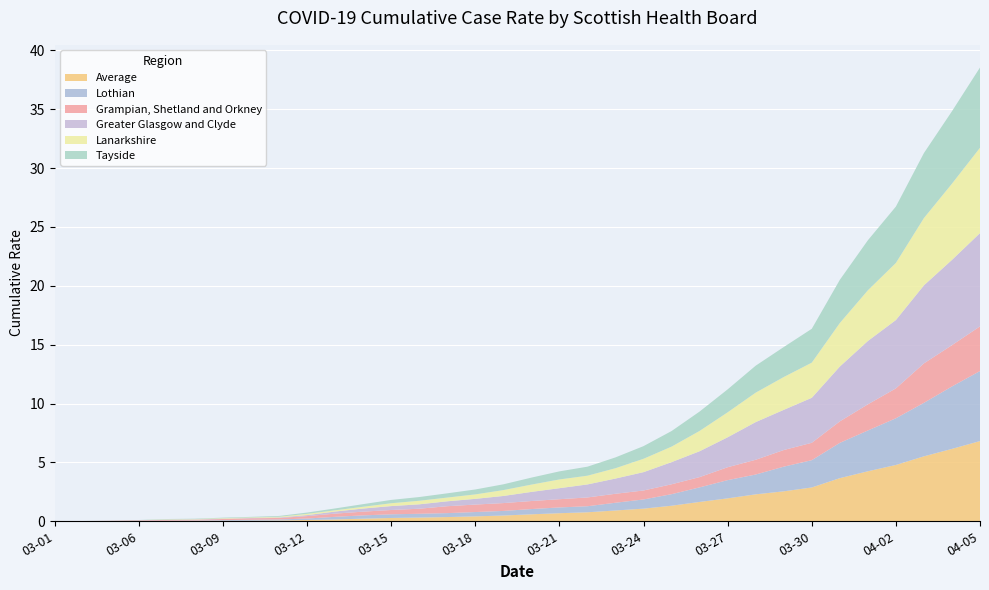

Reading left to right, list all the values displayed in this chart.

Average: 03-01=0.0	03-04=0.0	03-05=0.0	03-06=0.0	03-07=0.0	03-08=0.0	03-09=0.0	03-10=0.0	03-11=0.1	03-12=0.1	03-13=0.2	03-14=0.2	03-15=0.3	03-16=0.3	03-17=0.4	03-18=0.4	03-19=0.5	03-20=0.6	03-21=0.7	03-22=0.8	03-23=0.9	03-24=1.1	03-25=1.3	03-26=1.6	03-27=1.9	03-28=2.3	03-29=2.5	03-30=2.9	03-31=3.7	04-01=4.2	04-02=4.8	04-03=5.5	04-04=6.2	04-05=6.8
Lothian: 03-01=0.0	03-04=0.0	03-05=0.0	03-06=0.0	03-07=0.0	03-08=0.0	03-09=0.1	03-10=0.1	03-11=0.1	03-12=0.1	03-13=0.2	03-14=0.3	03-15=0.3	03-16=0.3	03-17=0.3	03-18=0.4	03-19=0.4	03-20=0.4	03-21=0.5	03-22=0.5	03-23=0.7	03-24=0.8	03-25=1.0	03-26=1.2	03-27=1.5	03-28=1.7	03-29=2.1	03-30=2.3	03-31=3.0	04-01=3.5	04-02=4.0	04-03=4.5	04-04=5.3	04-05=5.9
Grampian, Shetland and Orkney: 03-01=0.0	03-04=0.0	03-05=0.0	03-06=0.0	03-07=0.1	03-08=0.1	03-09=0.1	03-10=0.1	03-11=0.1	03-12=0.2	03-13=0.3	03-14=0.3	03-15=0.4	03-16=0.4	03-17=0.6	03-18=0.6	03-19=0.7	03-20=0.7	03-21=0.7	03-22=0.7	03-23=0.8	03-24=0.8	03-25=0.8	03-26=0.9	03-27=1.1	03-28=1.3	03-29=1.4	03-30=1.5	03-31=1.8	04-01=2.2	04-02=2.5	04-03=3.4	04-04=3.5	04-05=3.8
Greater Glasgow and Clyde: 03-01=0.0	03-04=0.0	03-05=0.0	03-06=0.0	03-07=0.0	03-08=0.0	03-09=0.0	03-10=0.0	03-11=0.0	03-12=0.1	03-13=0.2	03-14=0.3	03-15=0.3	03-16=0.4	03-17=0.4	03-18=0.5	03-19=0.6	03-20=0.8	03-21=0.9	03-22=1.1	03-23=1.3	03-24=1.6	03-25=1.9	03-26=2.2	03-27=2.5	03-28=3.2	03-29=3.4	03-30=3.8	03-31=4.7	04-01=5.4	04-02=5.8	04-03=6.6	04-04=7.2	04-05=7.9
Lanarkshire: 03-01=0.0	03-04=0.0	03-05=0.0	03-06=0.0	03-07=0.0	03-08=0.0	03-09=0.0	03-10=0.0	03-11=0.1	03-12=0.1	03-13=0.1	03-14=0.2	03-15=0.2	03-16=0.3	03-17=0.3	03-18=0.4	03-19=0.5	03-20=0.6	03-21=0.7	03-22=0.7	03-23=0.9	03-24=1.1	03-25=1.3	03-26=1.7	03-27=2.1	03-28=2.5	03-29=2.8	03-30=3.0	03-31=3.7	04-01=4.3	04-02=4.9	04-03=5.7	04-04=6.5	04-05=7.3
Tayside: 03-01=0.0	03-04=0.0	03-05=0.0	03-06=0.0	03-07=0.0	03-08=0.0	03-09=0.0	03-10=0.0	03-11=0.1	03-12=0.1	03-13=0.2	03-14=0.2	03-15=0.3	03-16=0.3	03-17=0.4	03-18=0.4	03-19=0.5	03-20=0.6	03-21=0.7	03-22=0.8	03-23=0.9	03-24=1.1	03-25=1.3	03-26=1.6	03-27=1.9	03-28=2.3	03-29=2.5	03-30=2.9	03-31=3.7	04-01=4.2	04-02=4.8	04-03=5.5	04-04=6.2	04-05=6.8